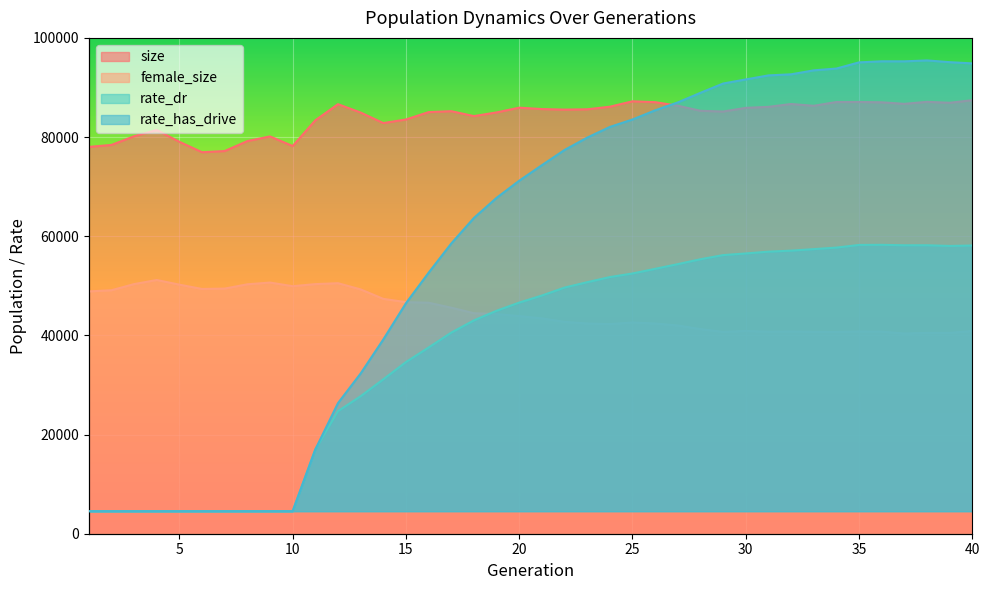

Rank the categories by rate_has_drive value from highest to lowest.

38, 36, 37, 39, 35, 40, 34, 33, 32, 31, 30, 29, 28, 27, 26, 25, 24, 23, 22, 21, 20, 19, 18, 17, 16, 15, 14, 13, 12, 11, 1, 2, 3, 4, 5, 6, 7, 8, 9, 10